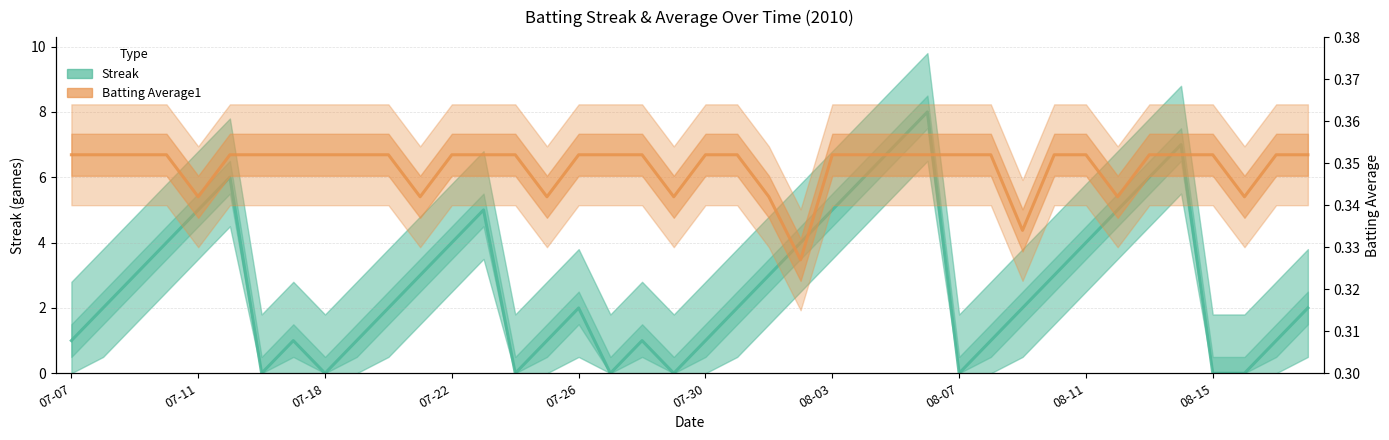

What is the difference between the maximum and minimum values in the Streak series?

8.0